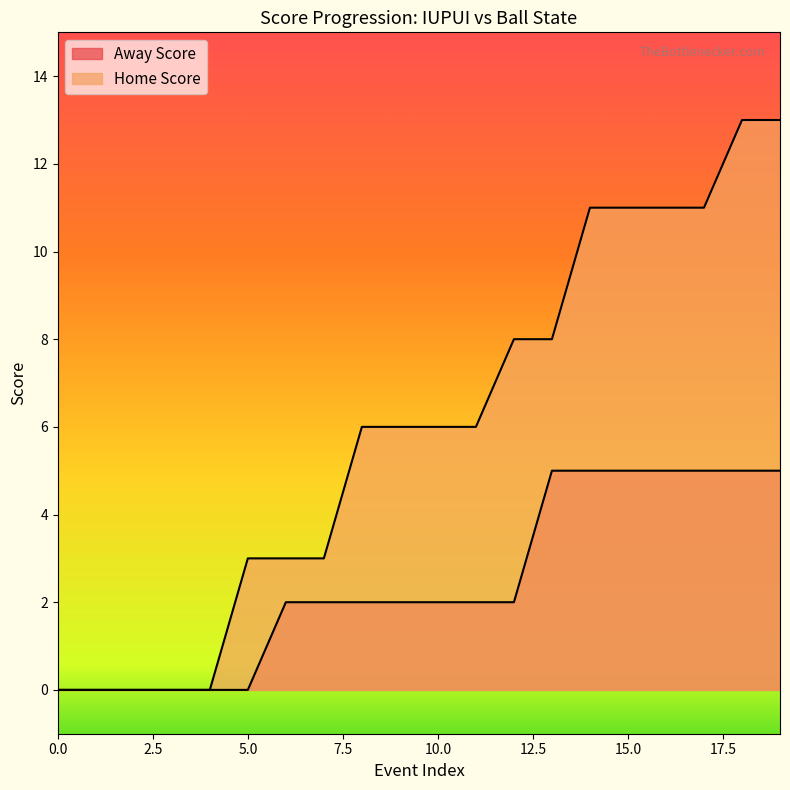

Is it true that Home Score equals 13 at 18?

True